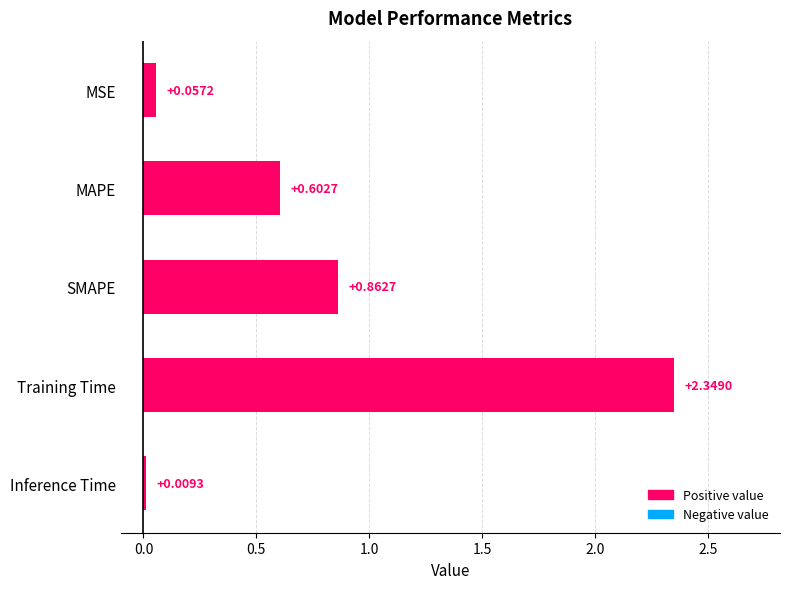

Which category has the lowest value across all series?

Inference Time